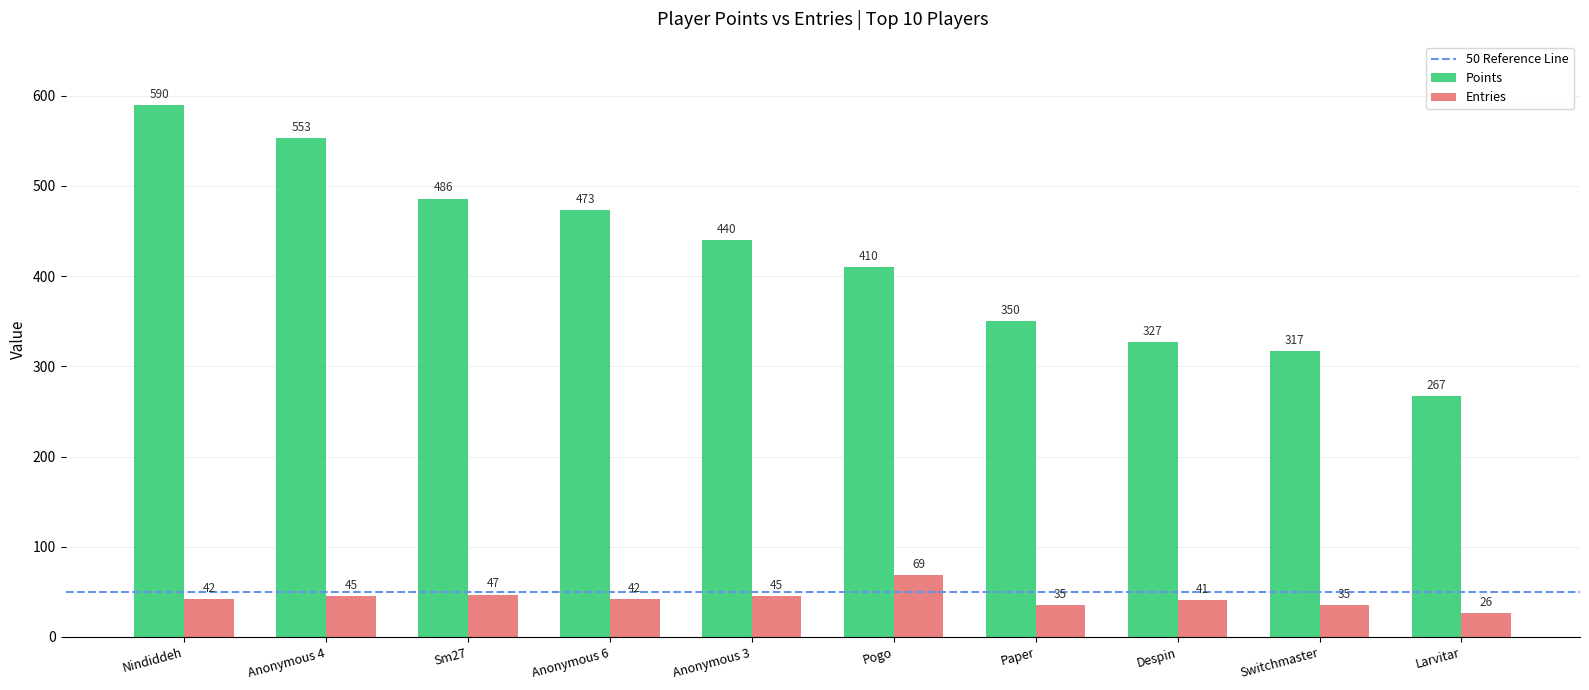

What is the sum of all Points values?

4213